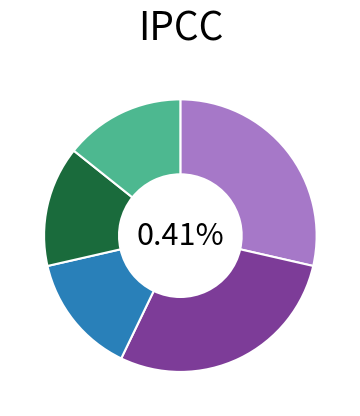

To the nearest percent, what percentage of the pie is Homicide?

14%